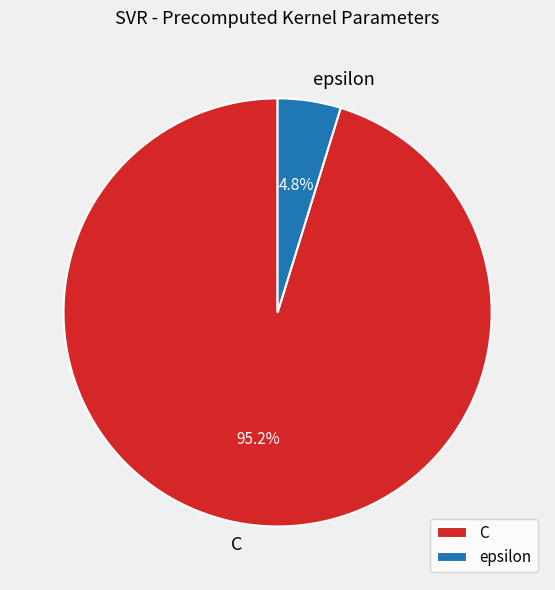

To the nearest percent, what is the average slice percentage?

50%